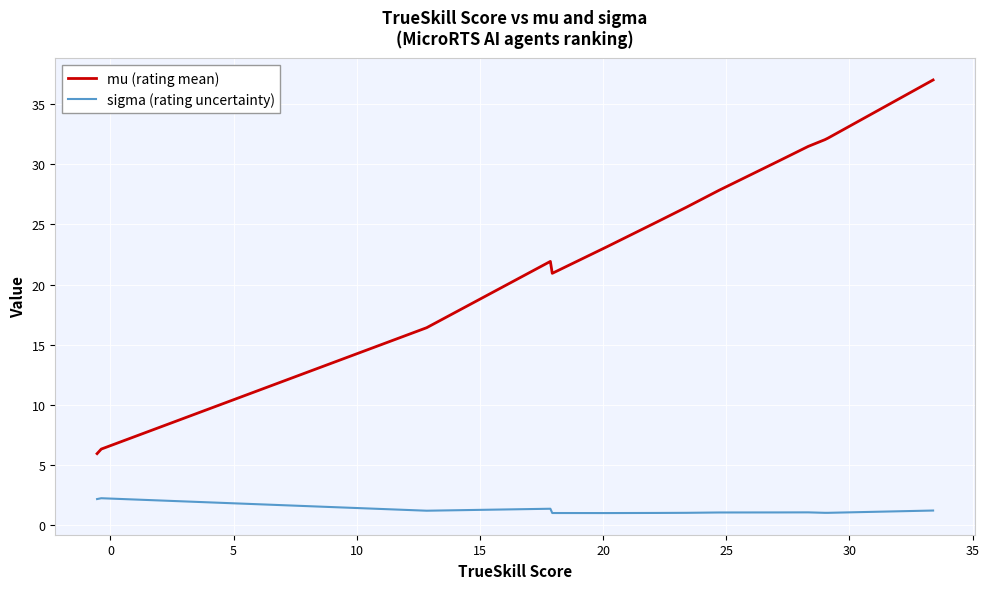

Which series has the largest total across all categories?

mu (rating mean)